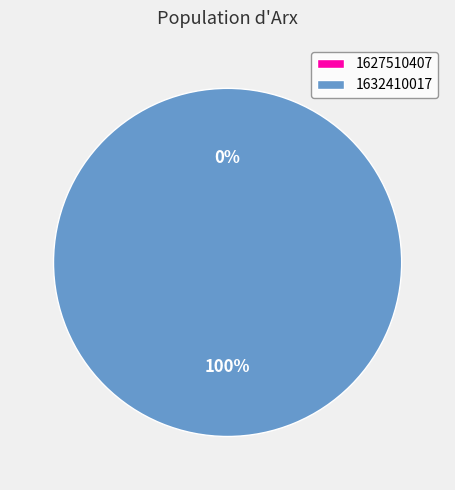

Rank the categories by value from highest to lowest.

1632410017, 1627510407